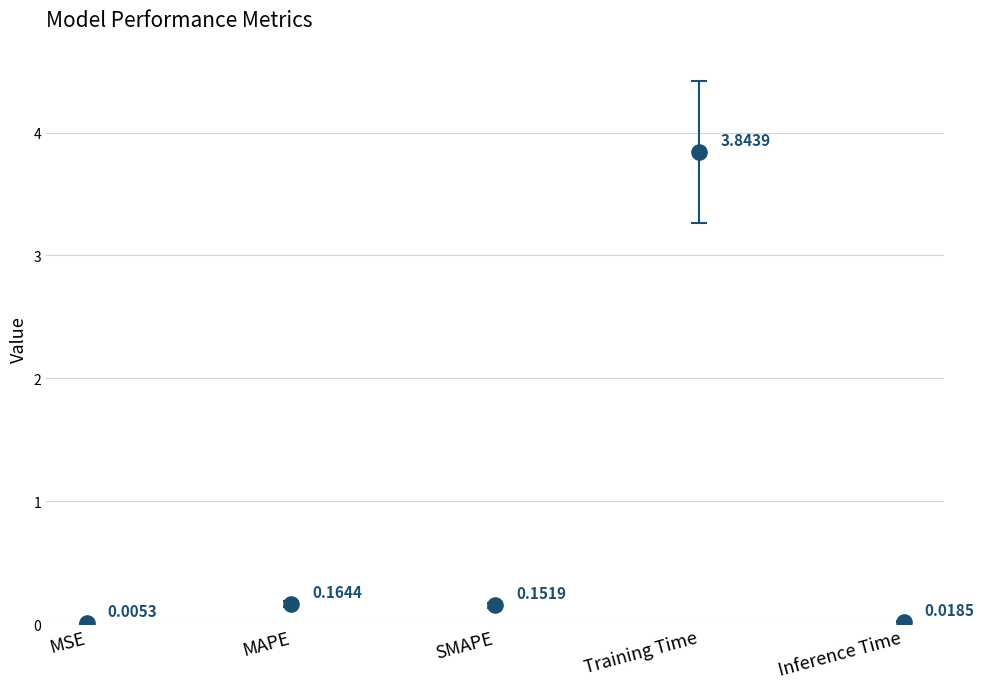

What is the average Y value?

0.8